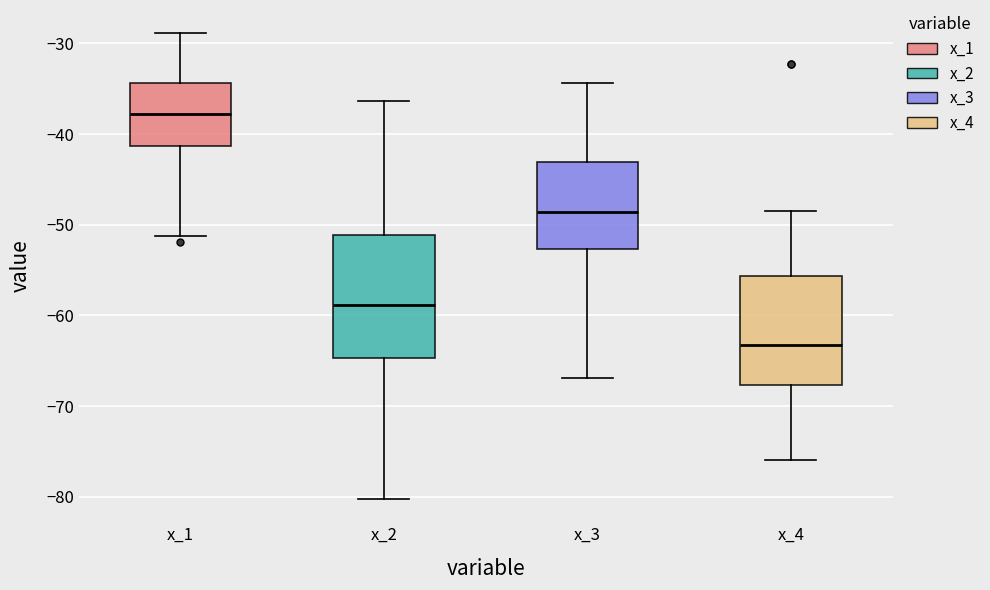

Which box has the lowest median line?

x_4